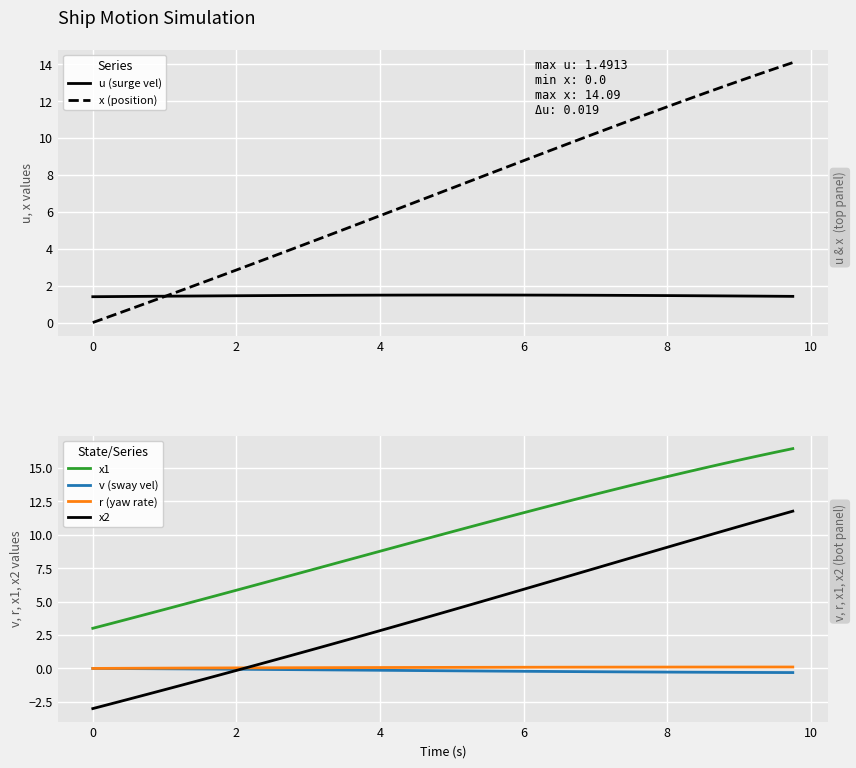

How many lines are shown in the chart?

6